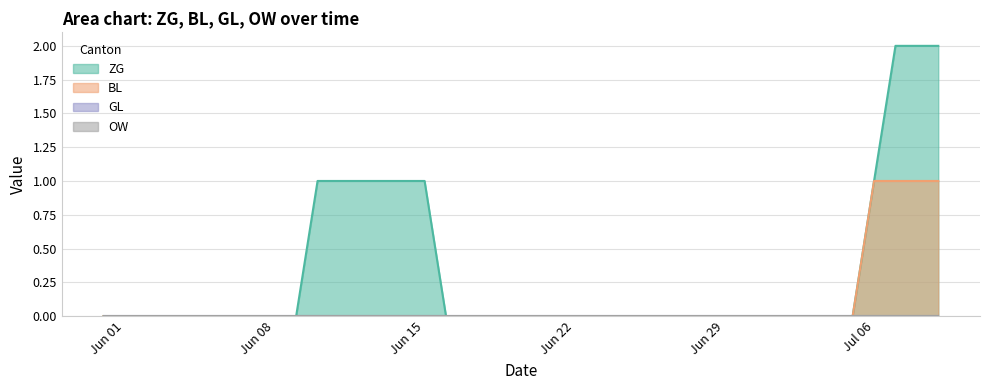

Count the BL values in the range 0 to 1.

40